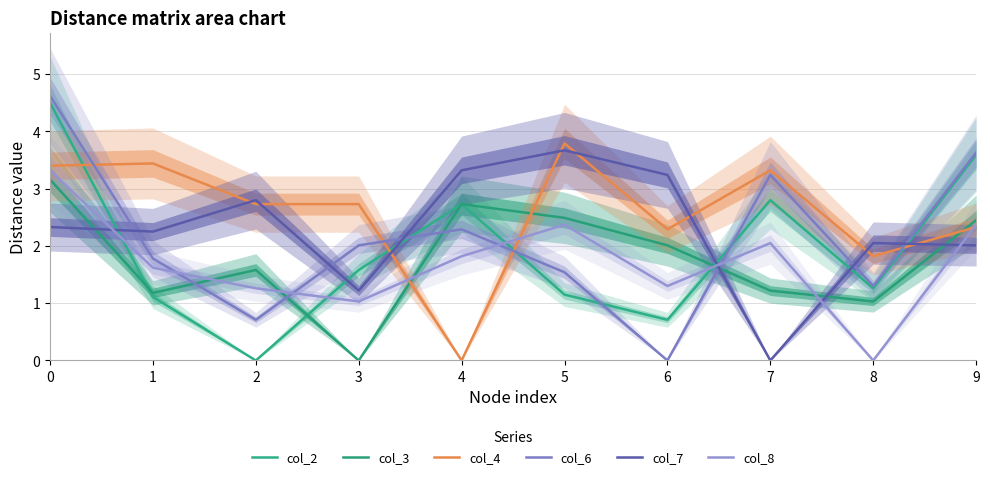

Reading left to right, transcribe all the data shown in this chart.

col_2: 4.5	1.1	0.0	1.6	2.7	1.1	0.7	2.8	1.3	3.6
col_3: 3.2	1.2	1.6	0.0	2.7	2.5	2.0	1.2	1.0	2.5
col_4: 3.4	3.4	2.7	2.7	0.0	3.8	2.3	3.3	1.8	2.3
col_6: 4.6	1.8	0.7	2.0	2.3	1.5	0.0	3.2	1.3	3.6
col_7: 2.3	2.2	2.8	1.2	3.3	3.7	3.2	0.0	2.0	2.0
col_8: 3.3	1.6	1.3	1.0	1.8	2.4	1.3	2.0	0.0	2.4